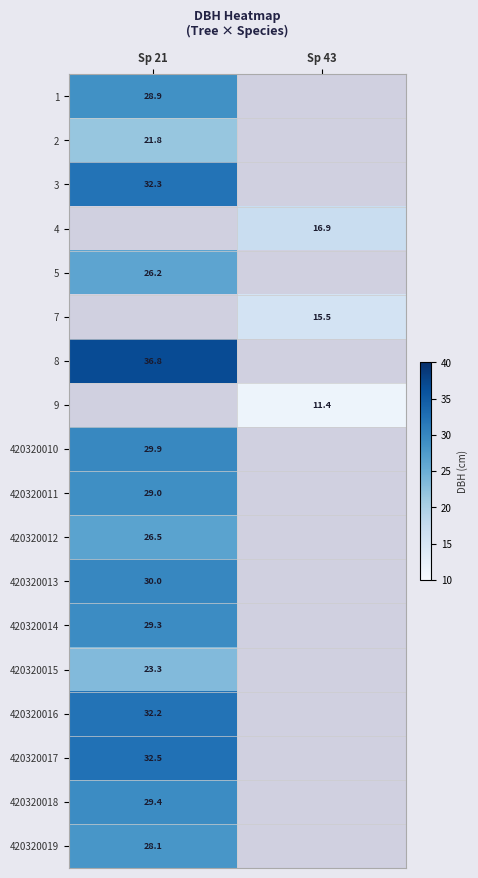

How many values in 9 are above zero?

1